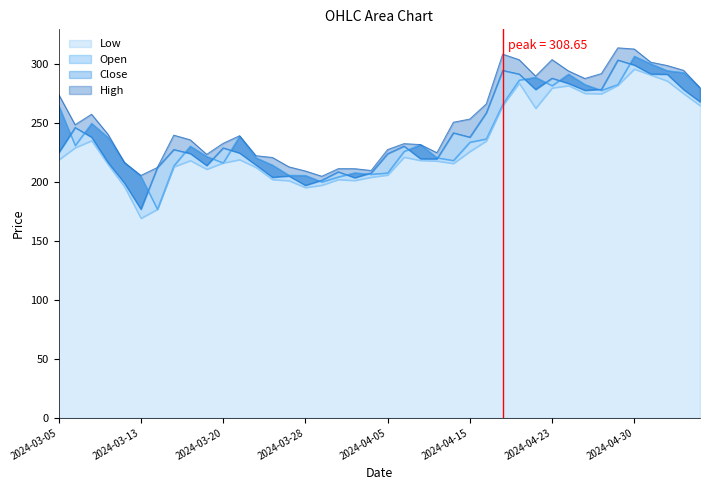

Which series has the largest total across all categories?

High